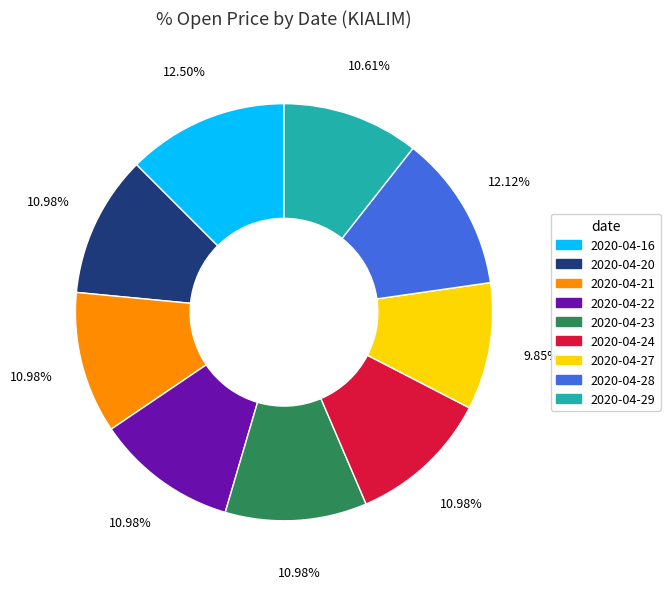

What percentage is the 2020-04-23 slice, to the nearest percent?

11%